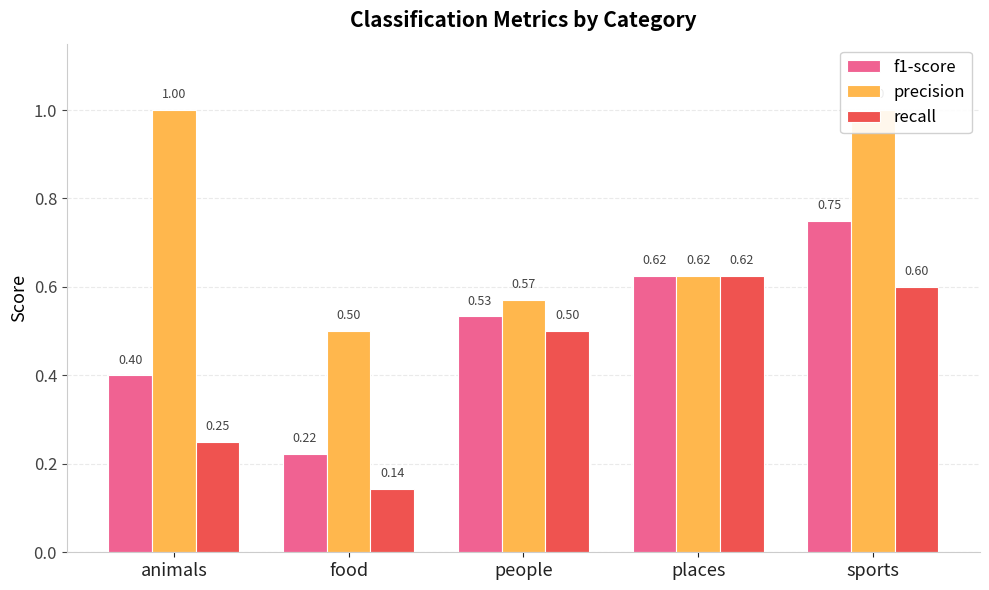

What is the difference between the maximum and minimum values in the f1-score series?

0.5